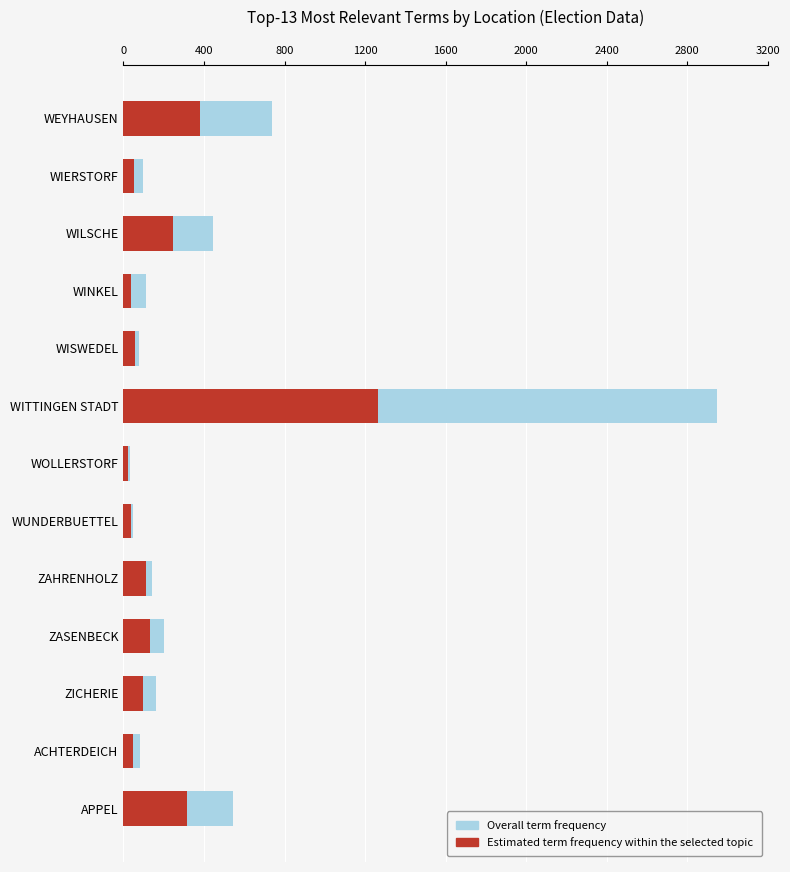

What is the difference between the second highest and second lowest values in the Estimated term frequency within the selected topic series?

347